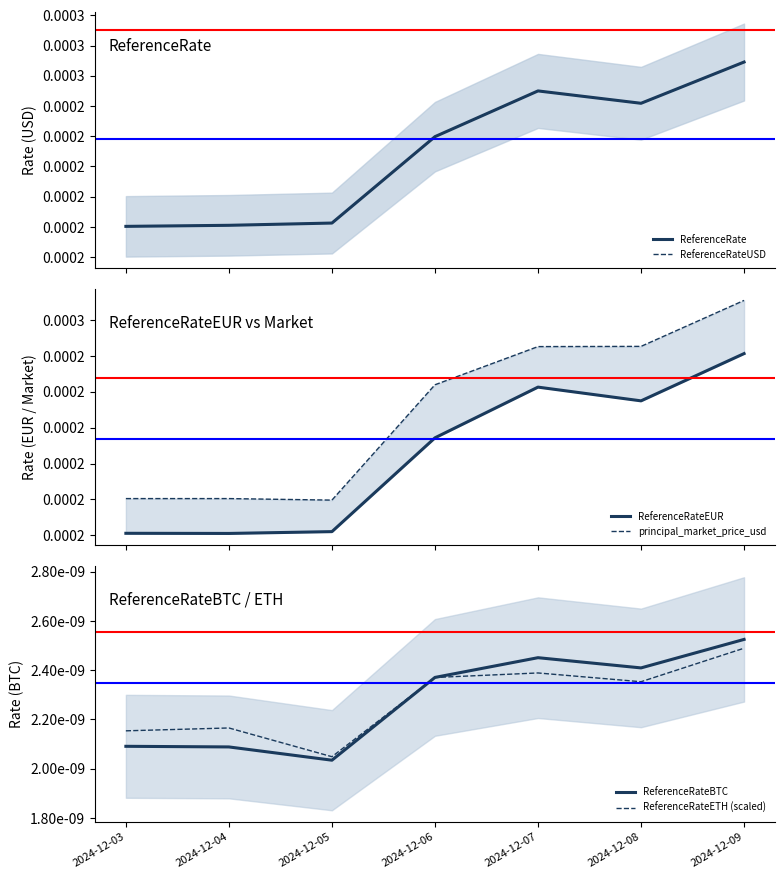

True or false: ReferenceRateBTC has more than 0 interior local peaks.

True